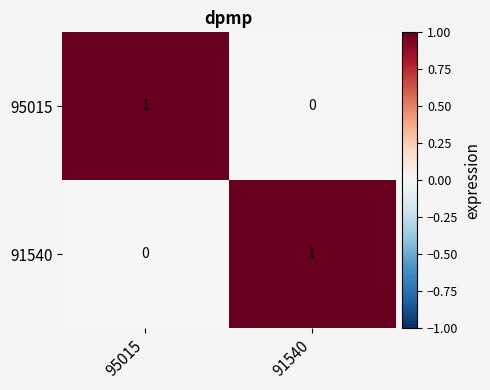

Is the value of 91540 at 95015 greater than the value of 95015 at 95015?

No